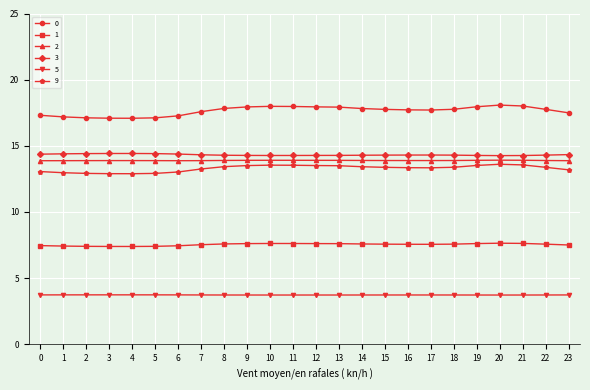

Is it true that 5 equals 1.3 at 8?

False